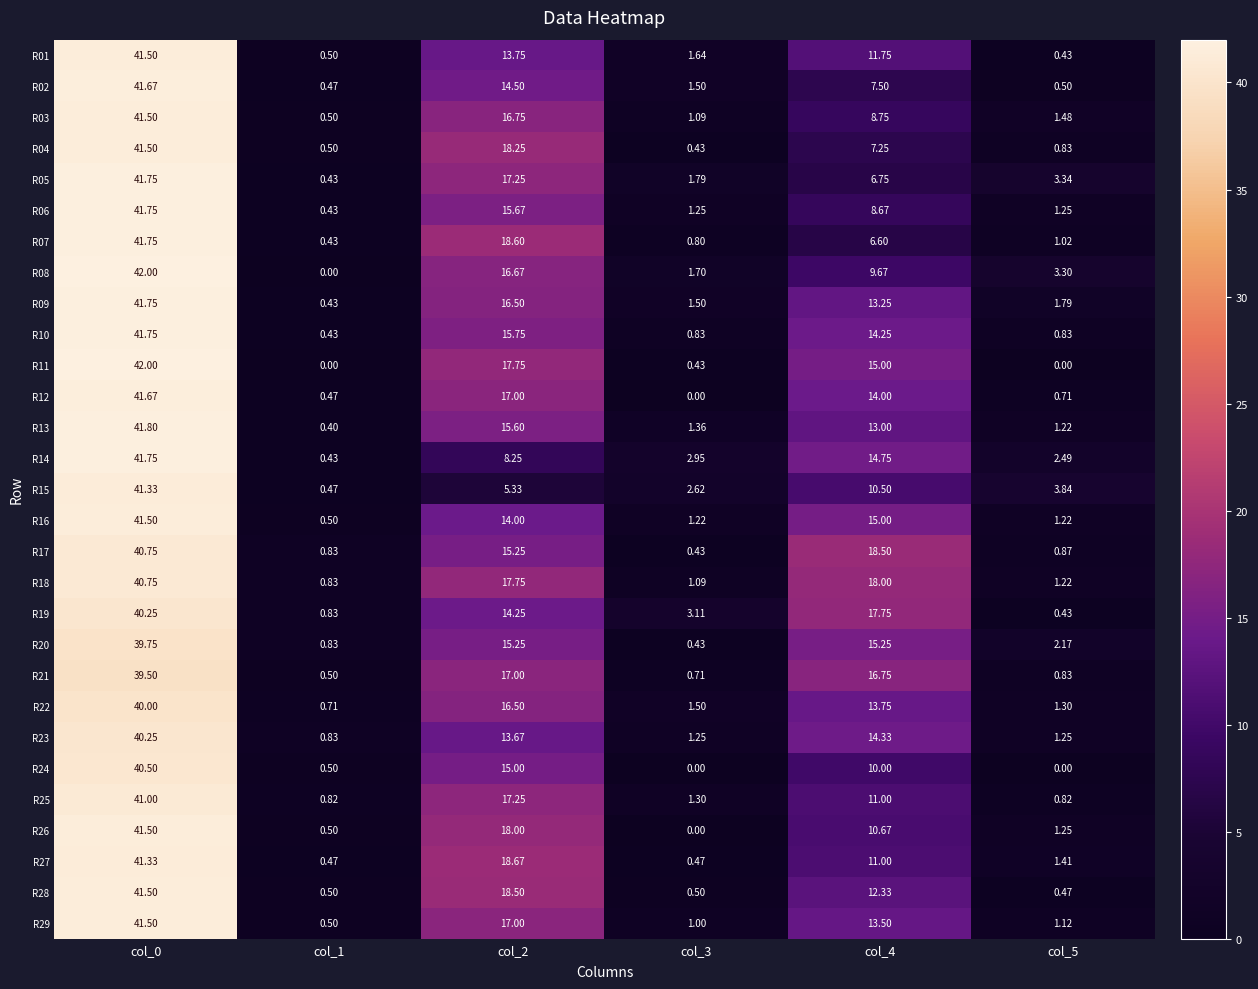

Is the value of R09 at col_0 greater than the value of R29 at col_1?

Yes